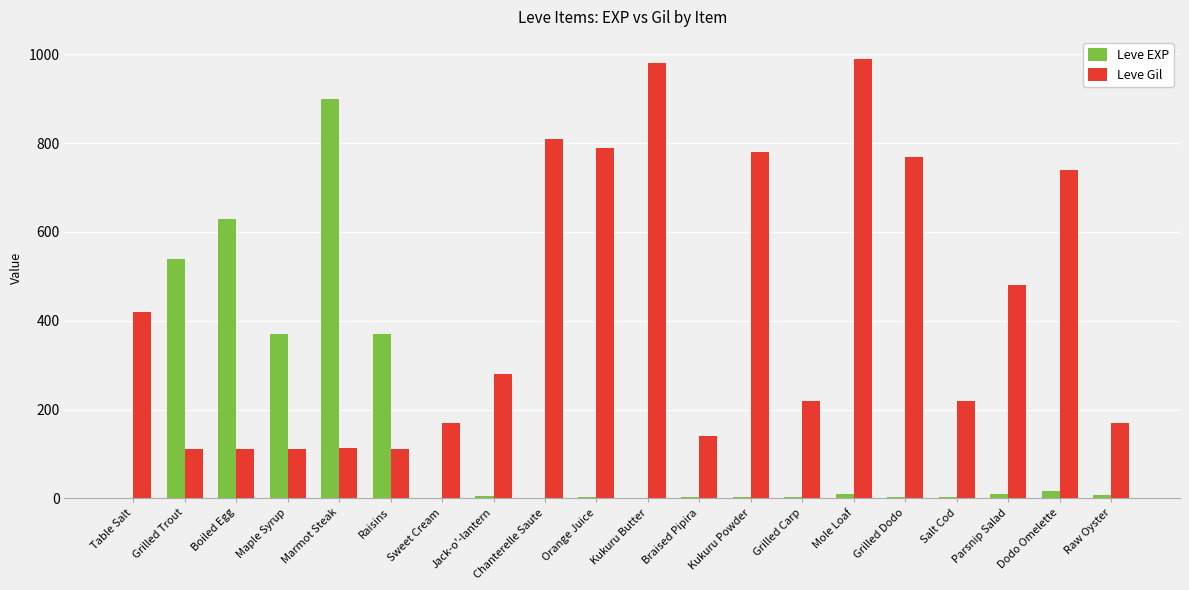

How many data points does each series have?

20